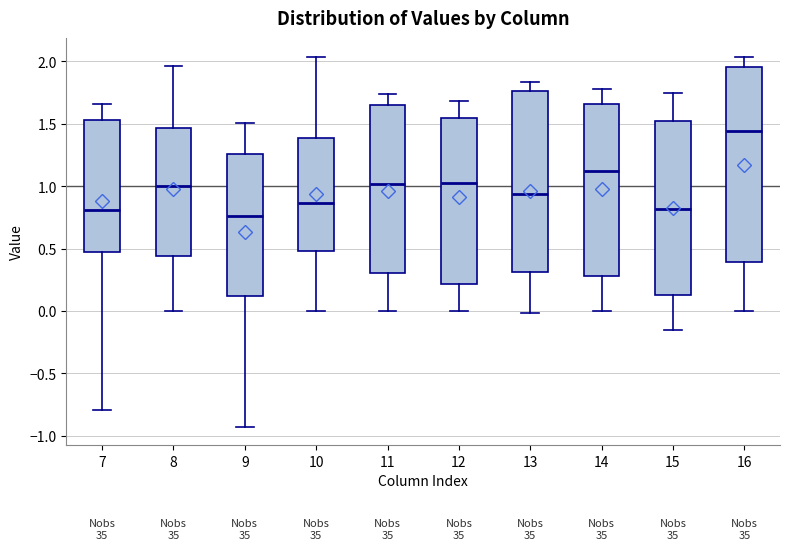

Which box is the tallest, from its lower edge to its upper edge?

16